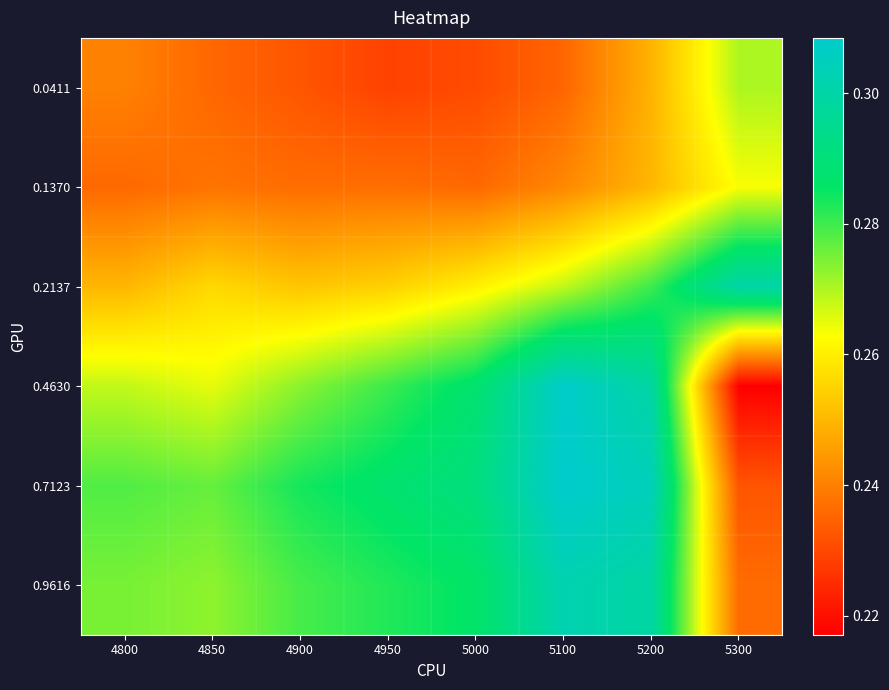

Between 4900 and 5200, which is larger?

5200